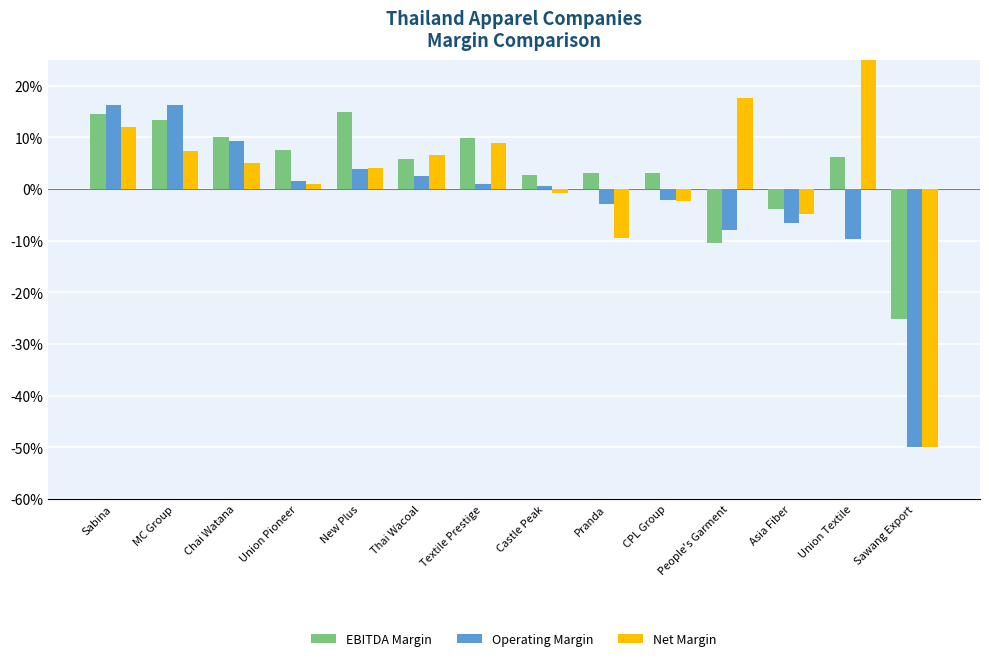

List the series in order of their overall mean, highest first.

EBITDA Margin, Net Margin, Operating Margin